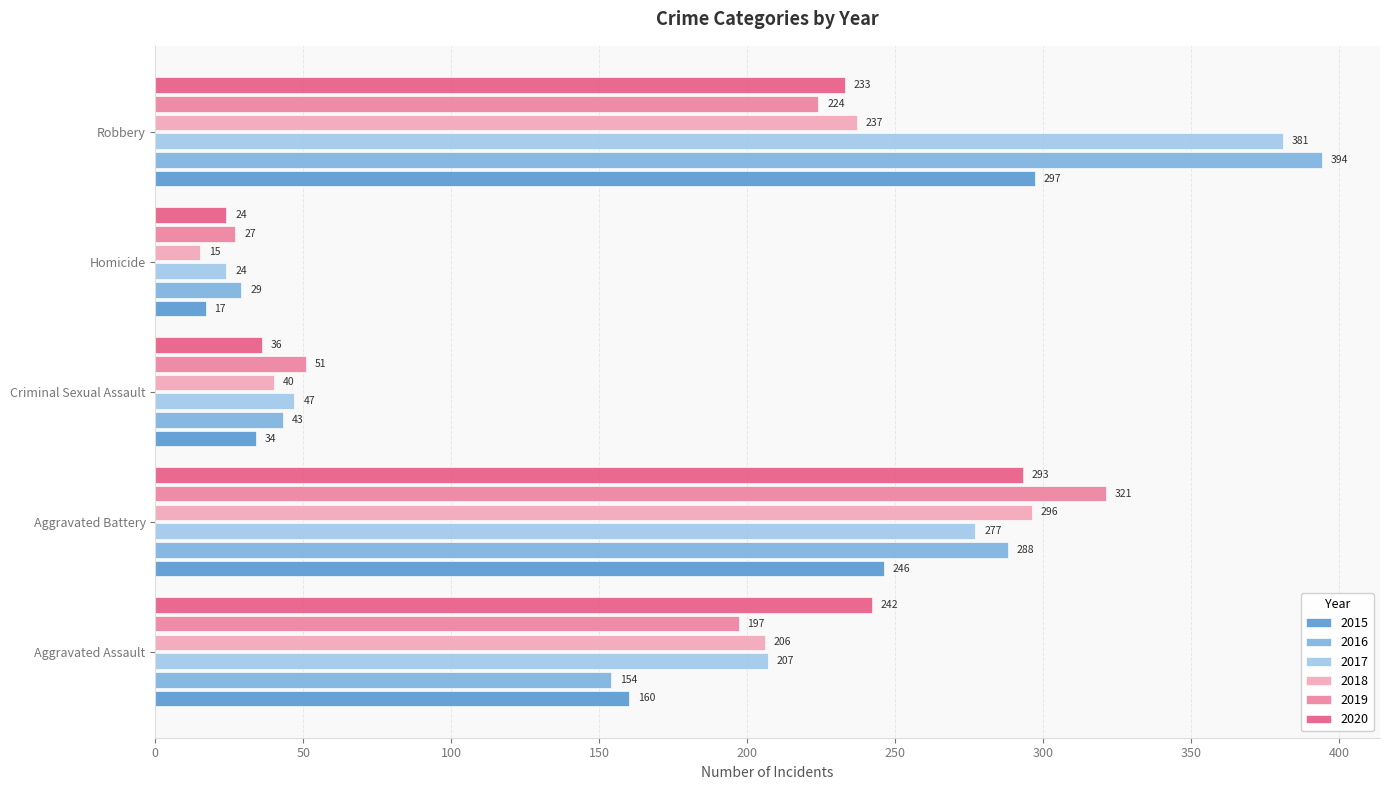

What is the difference between the second highest and minimum values in the 2019 series?

197